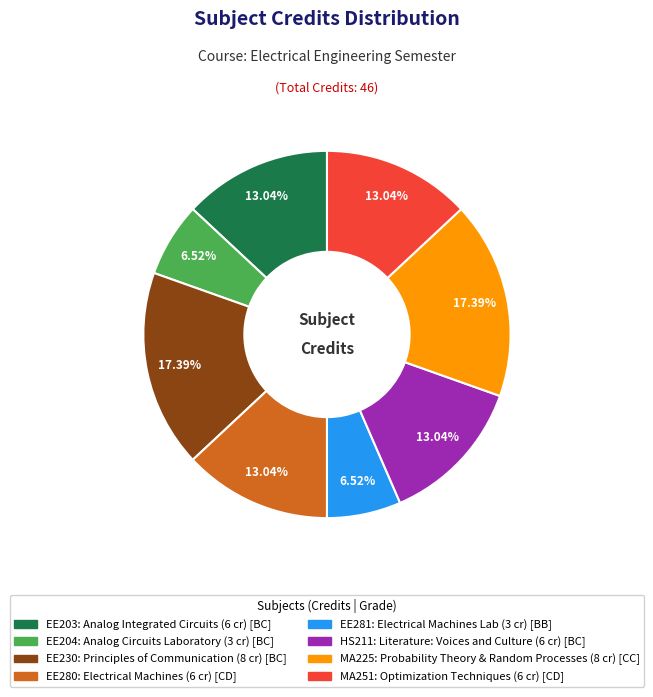

Does any single category account for the majority?

No